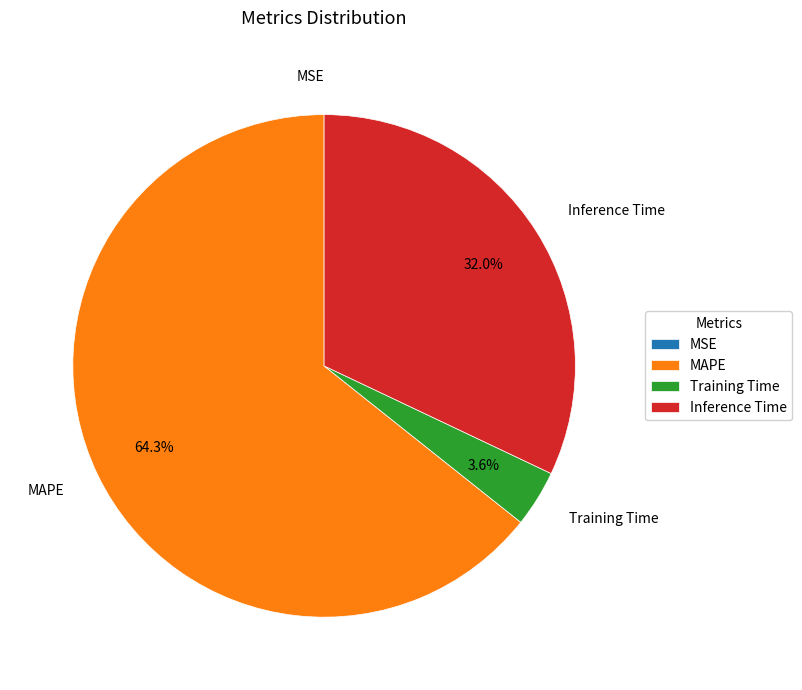

To the nearest percent, what is the difference between the largest and smallest slice percentages?

64%